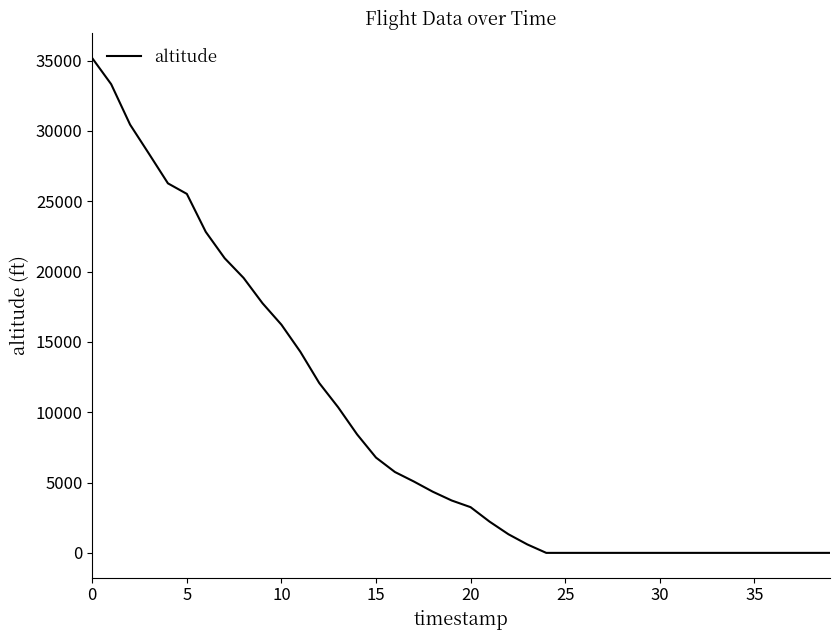

What is the greatest value displayed?

35175